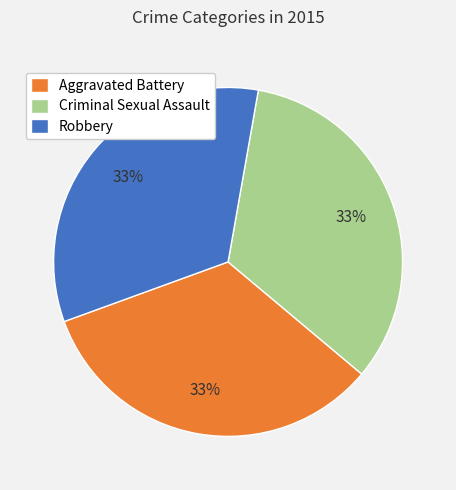

True or false: Robbery accounts for 33% of the total.

True